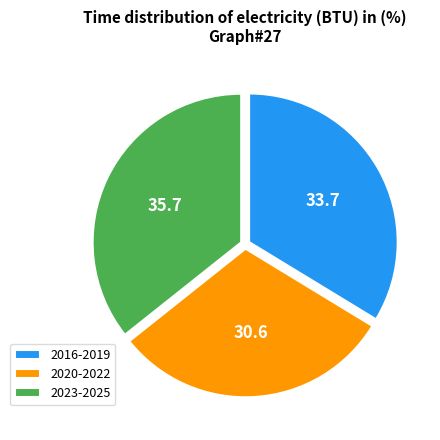

Between 2023-2025 and 2020-2022, which is larger?

2023-2025